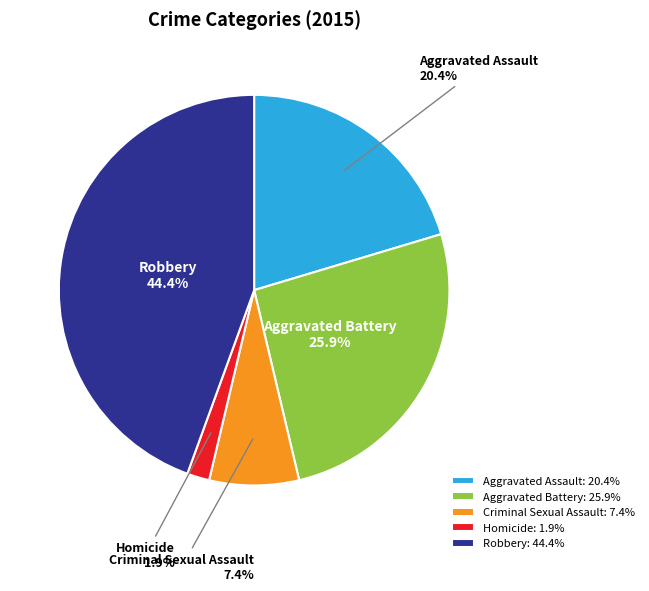

Count the number of slices in the pie.

5